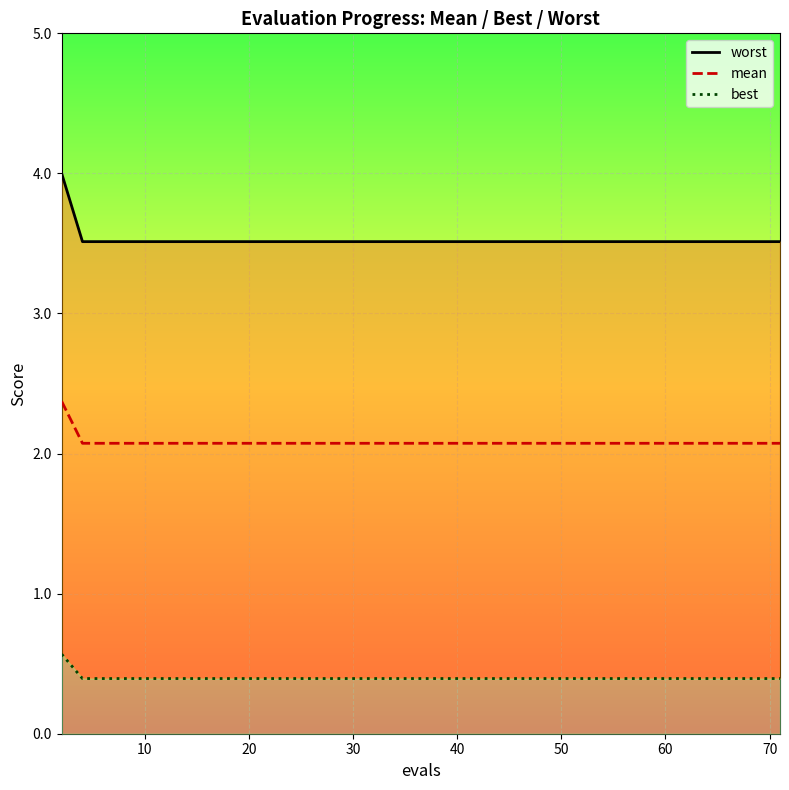

True or false: mean and best cross at least once.

False